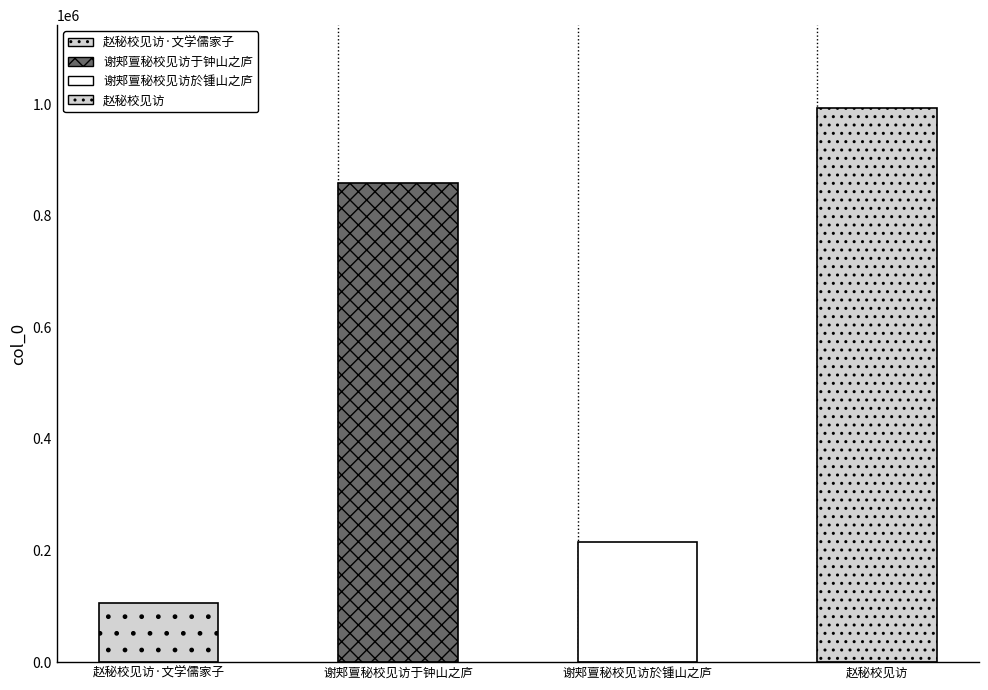

What is the smallest value displayed?

105693